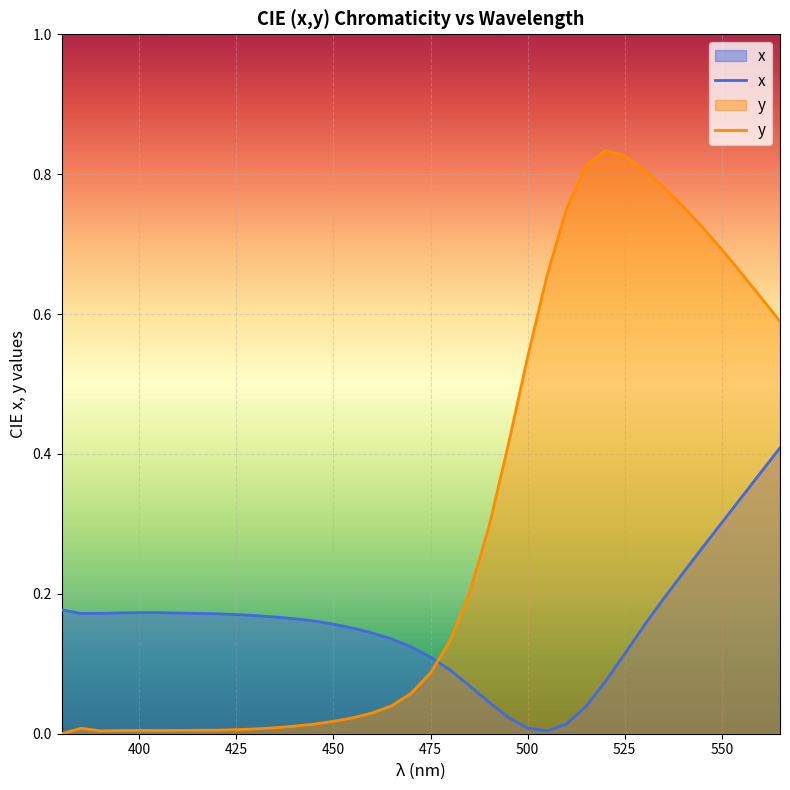

How many intersections are there between y and x?

1